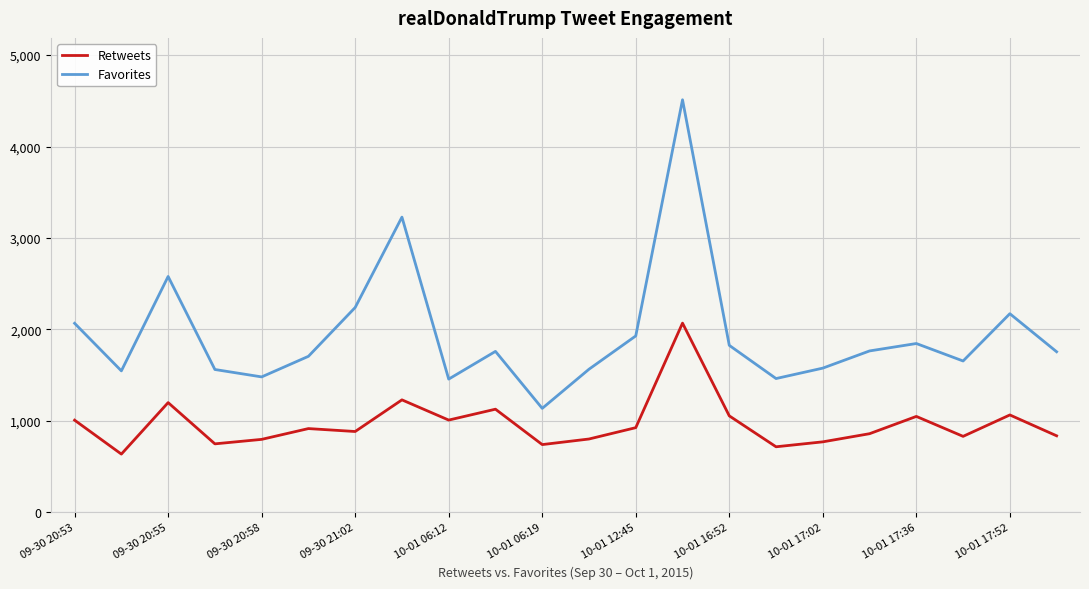

What is the minimum value for Retweets?

637